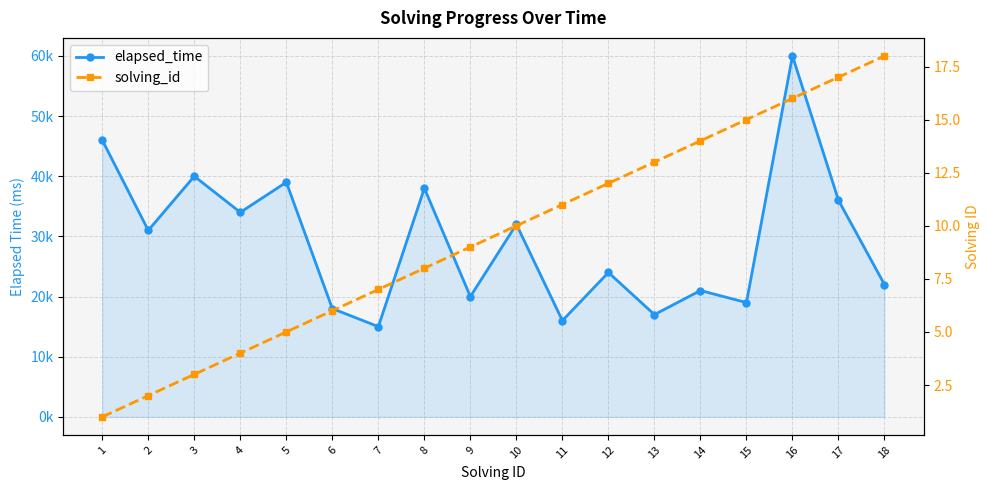

The elapsed_time series shows 32000 at 10. True or false?

True